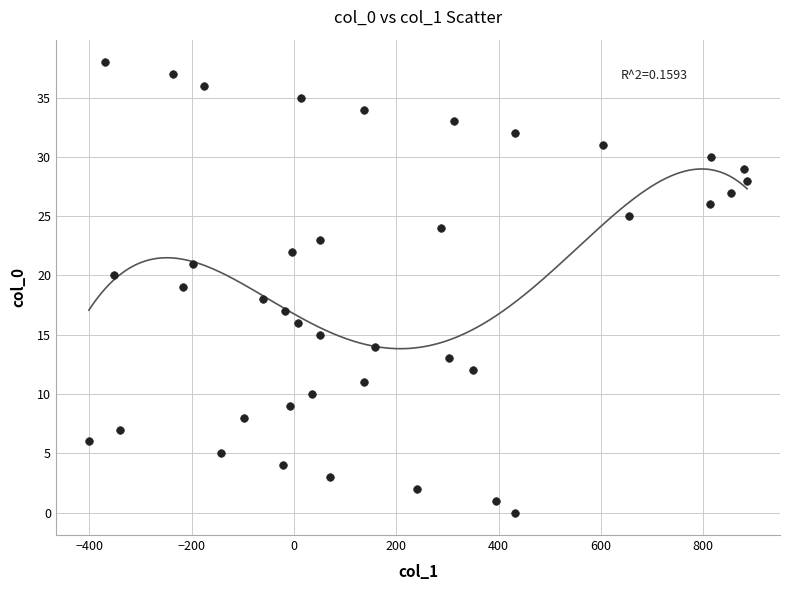

What is the range of X values (max minus min)?

1287